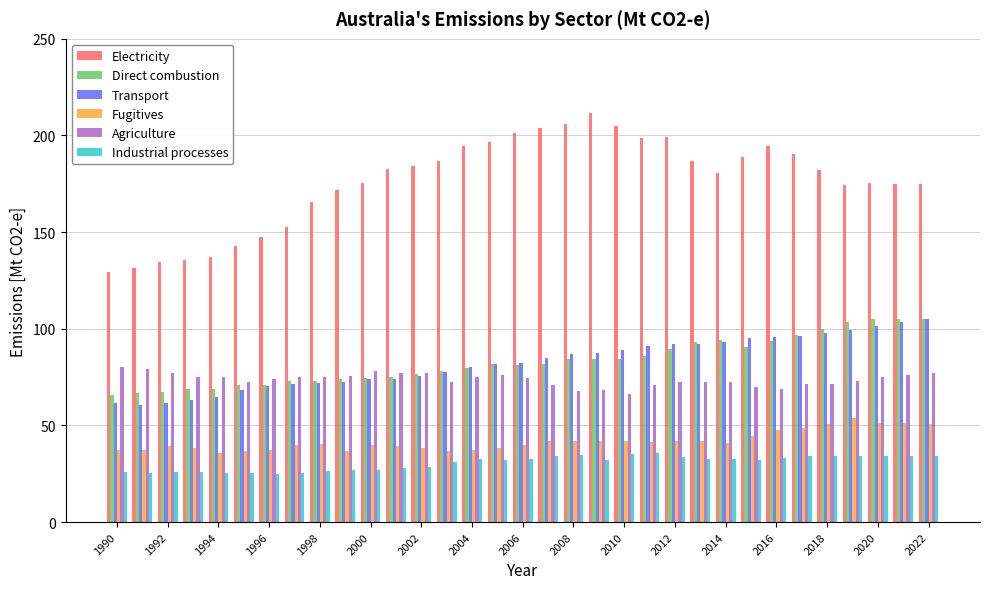

Which series has the largest total across all categories?

Electricity